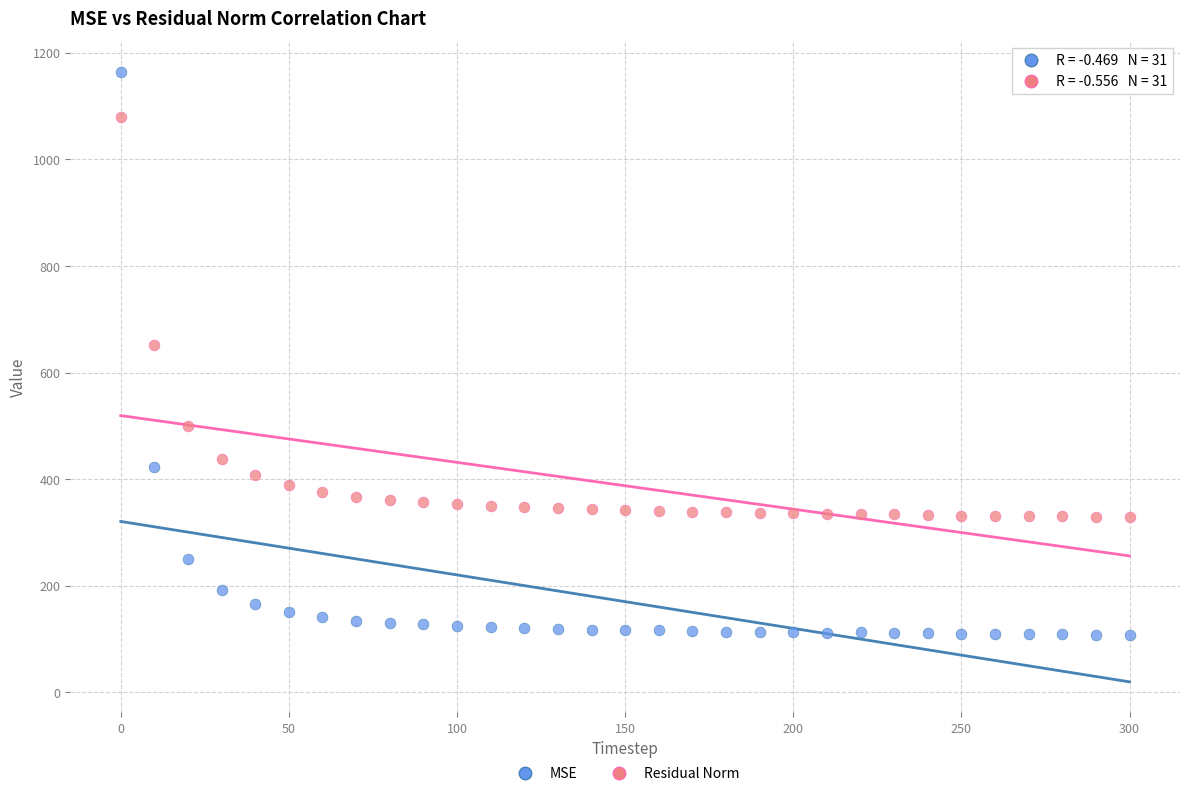

Across all series, what Y value is closest to 636?

650.9